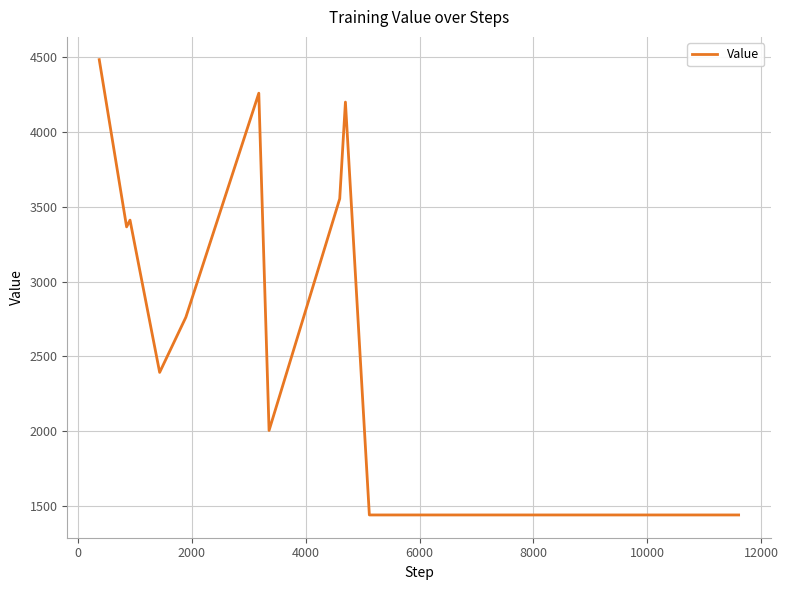

What is the difference between the maximum and minimum values?

3044.9